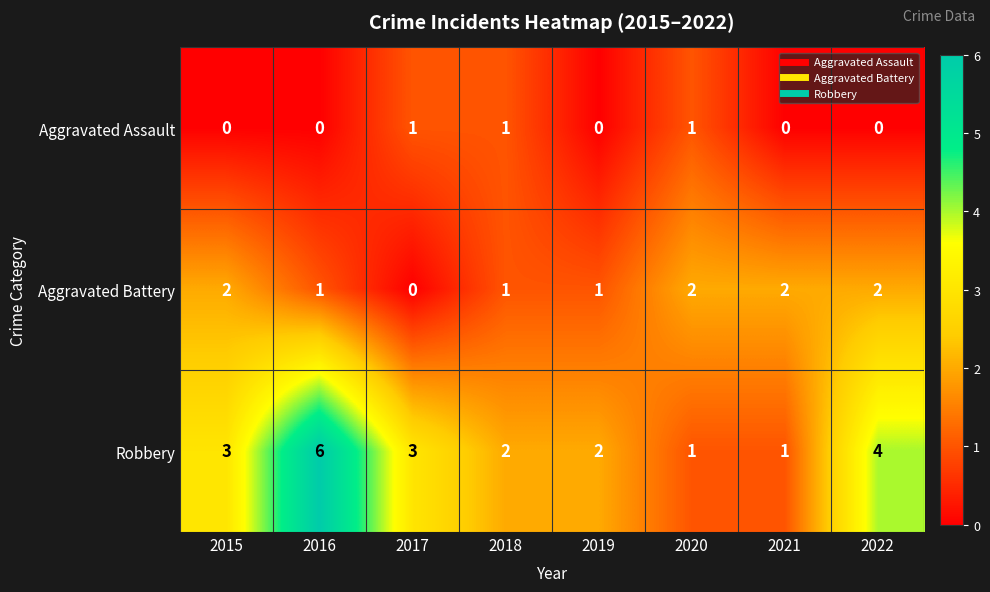

What is the maximum value shown in the chart?

6